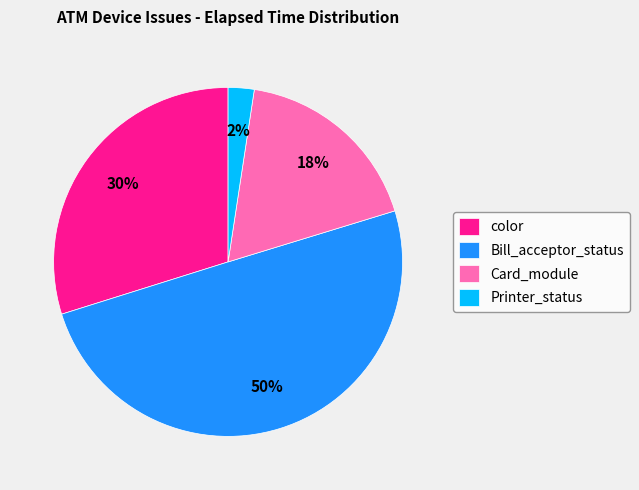

Is Card_module the majority of the pie?

No